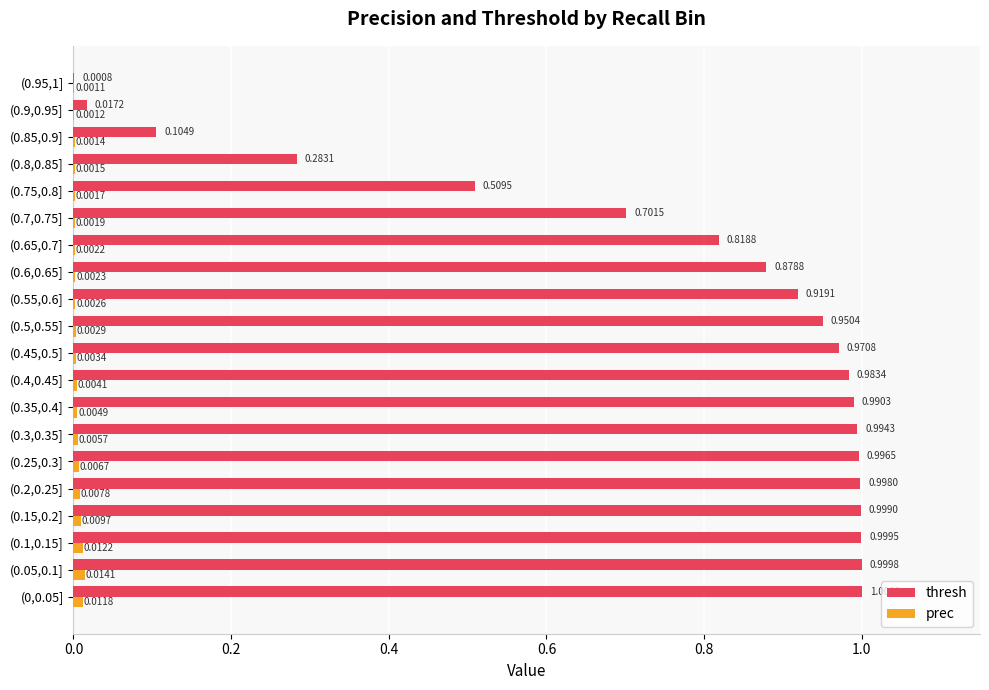

Between (0,0.05] and (0.5,0.55], which series saw the biggest shift?

thresh